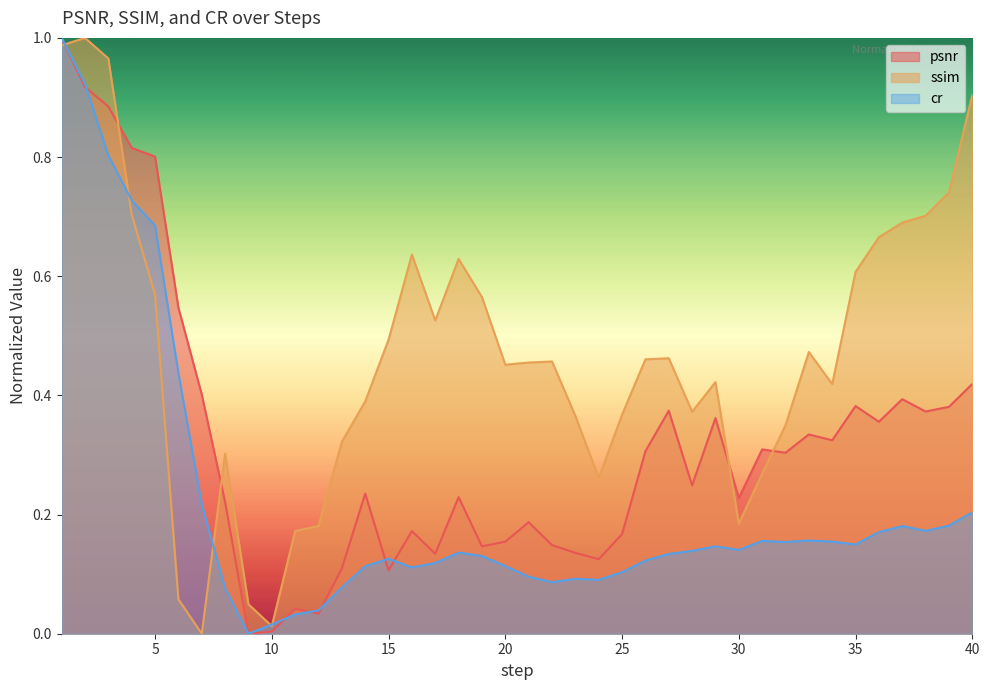

Count the number of categories in the chart.

40